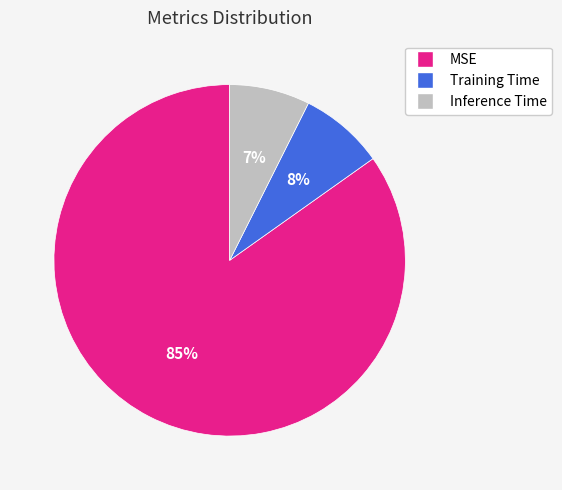

Does any single category account for the majority?

Yes